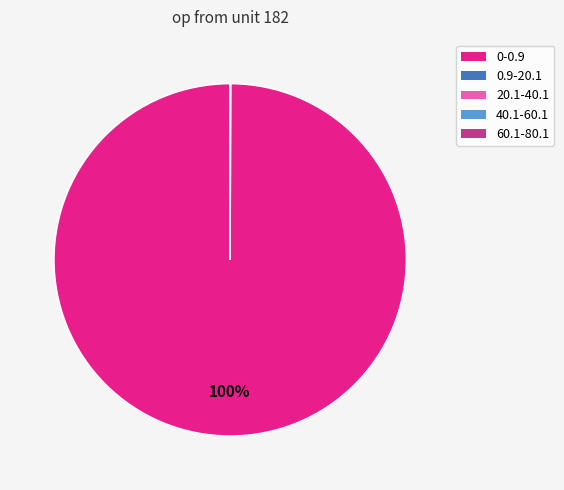

Is it true that 0-0.9 is 100% of the pie?

True